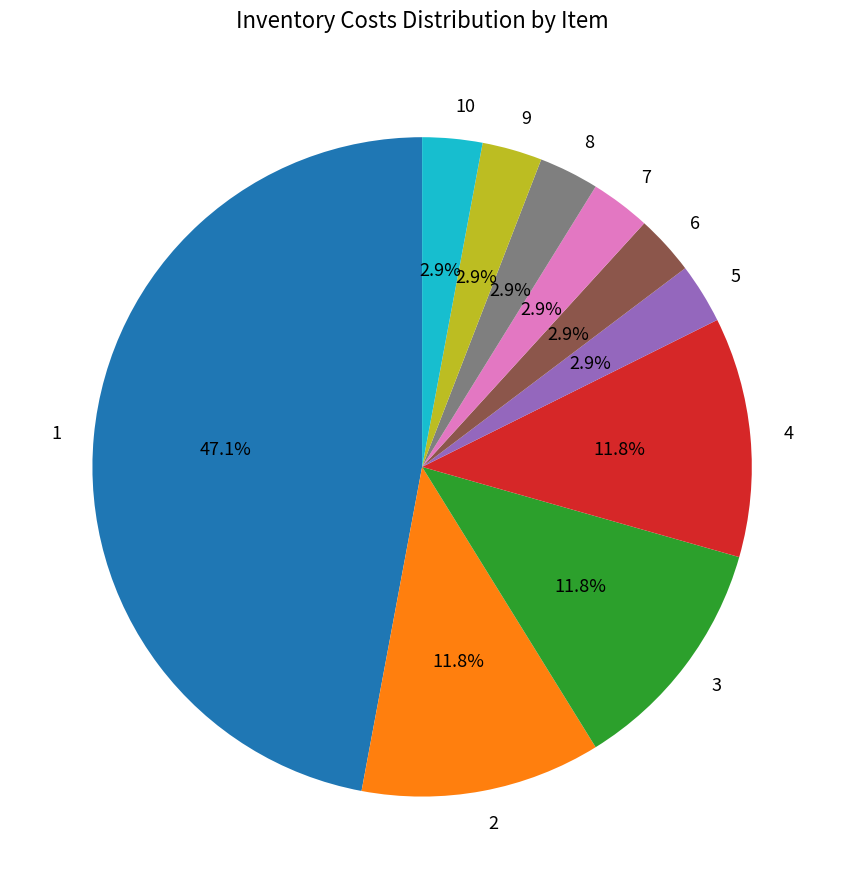

How many slices are in this pie chart?

10